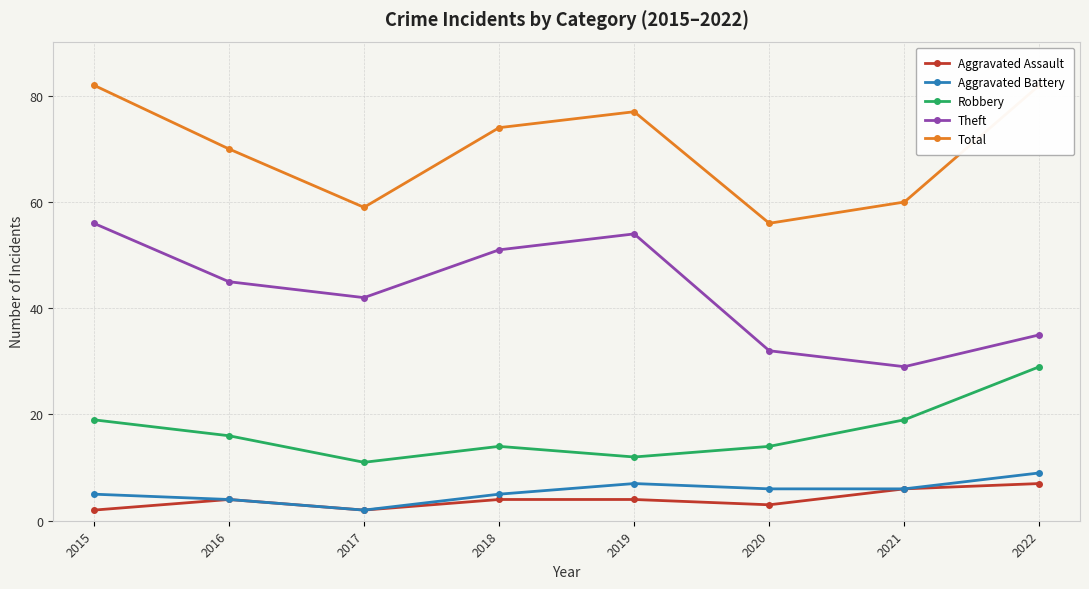

Reading left to right, list all the values displayed in this chart.

Aggravated Assault: 2	4	2	4	4	3	6	7
Aggravated Battery: 5	4	2	5	7	6	6	9
Robbery: 19	16	11	14	12	14	19	29
Theft: 56	45	42	51	54	32	29	35
Total: 82	70	59	74	77	56	60	82